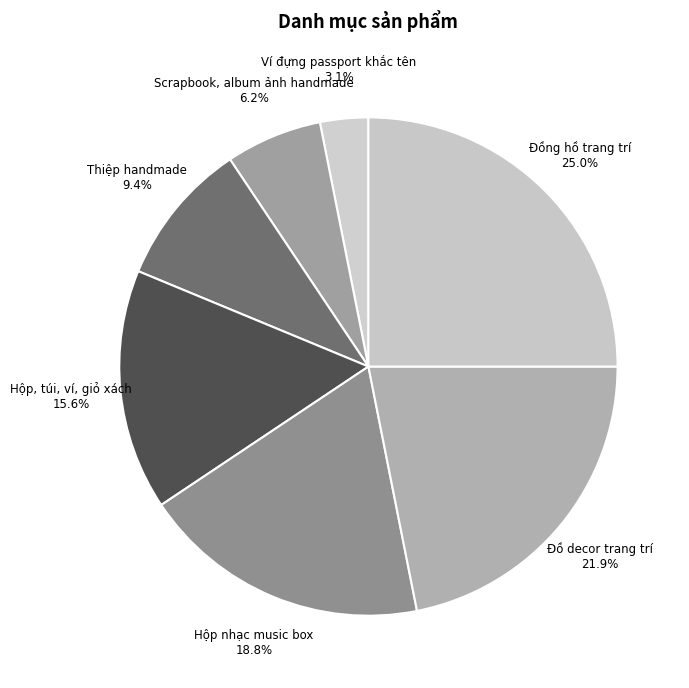

What is the ratio of the value at Hộp nhạc music box to the value at Thiệp handmade?

2.0